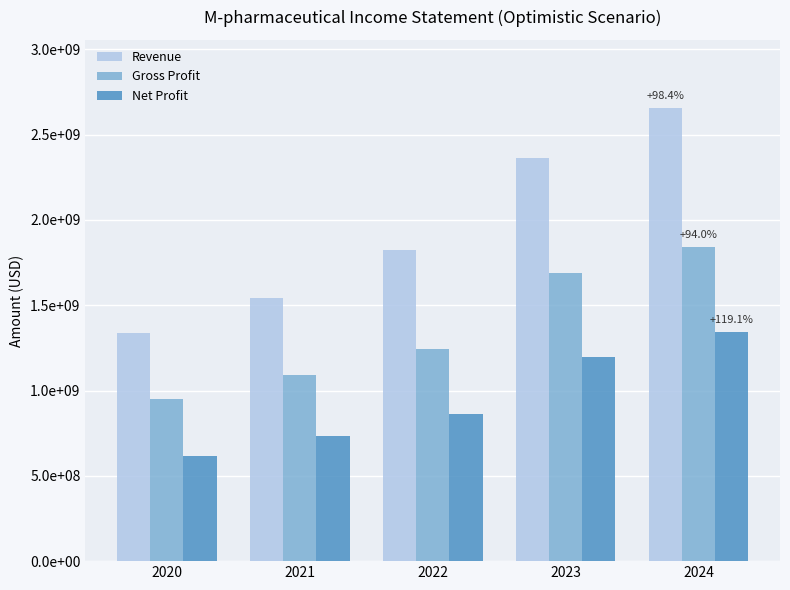

The value of Net Profit at 2021 is 1071029945.6. True or false?

False